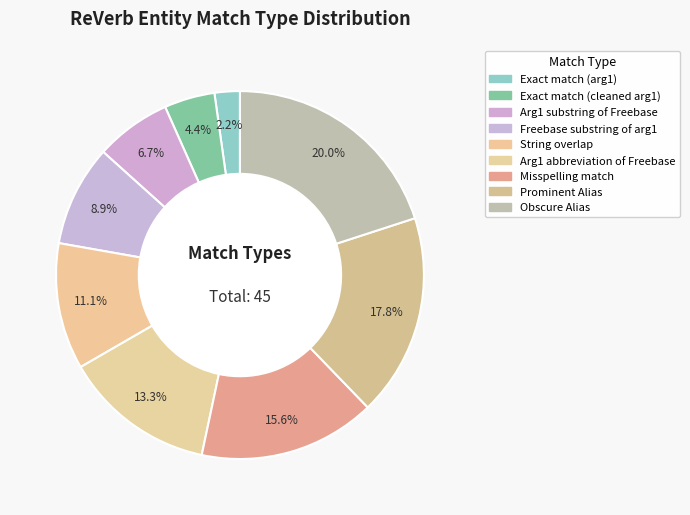

To the nearest percent, what is the difference between the largest and smallest slice percentages?

18%